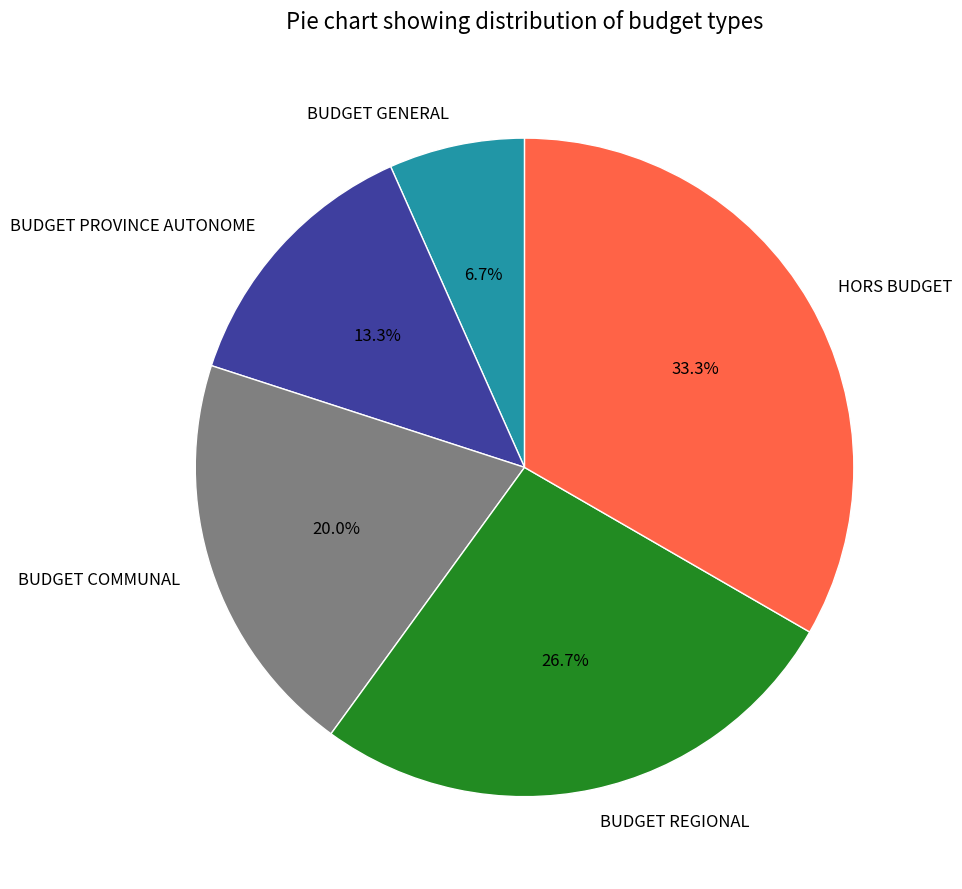

Count the number of slices in the pie.

5